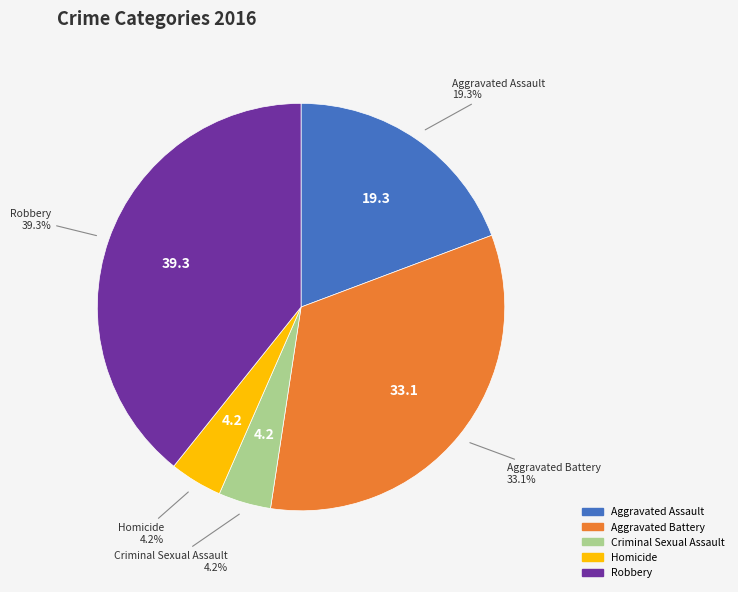

What percentage is the Aggravated Assault slice, to the nearest percent?

19%